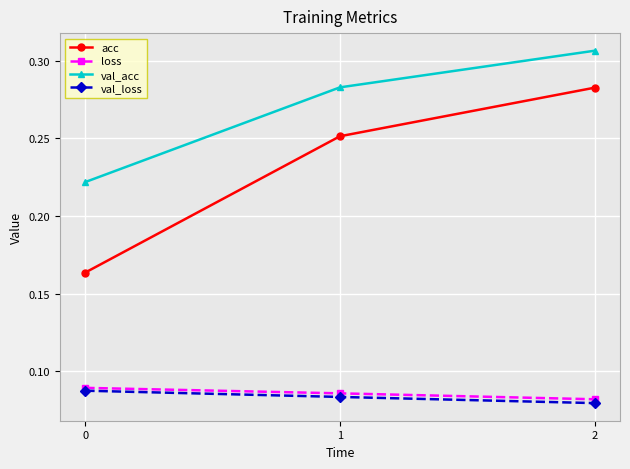

The val_loss series shows 0.0 at 2. True or false?

False